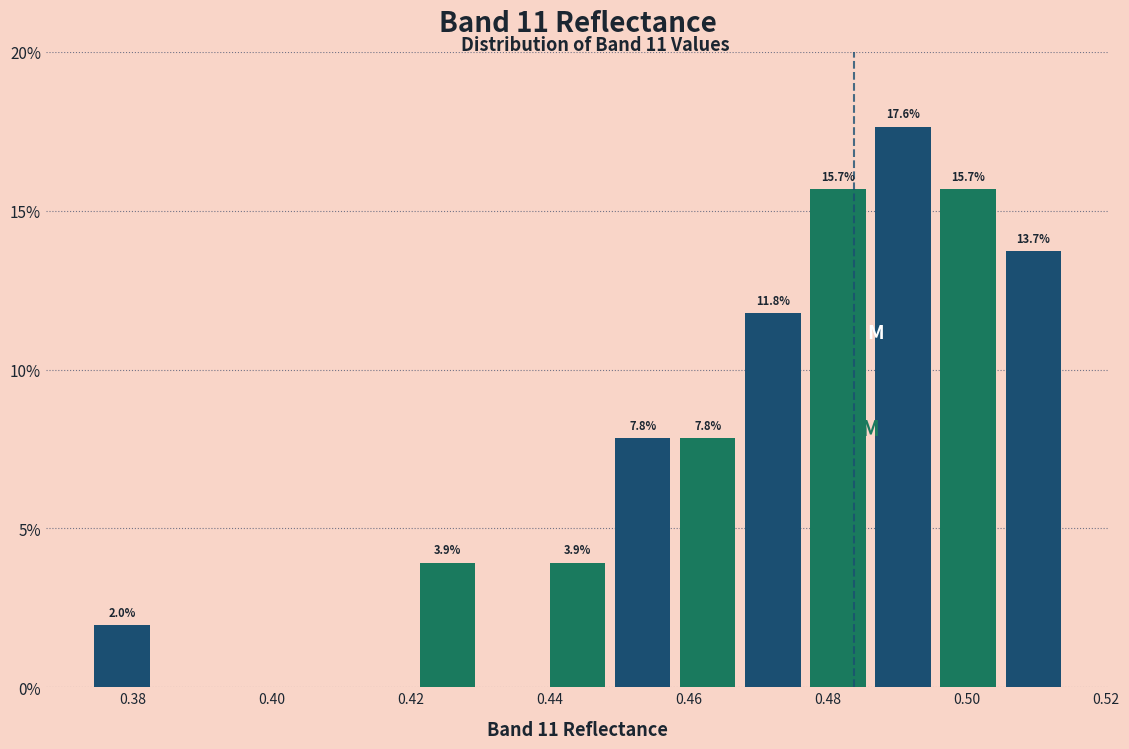

Which range on the x-axis has the tallest bar?

0.486 to 0.496